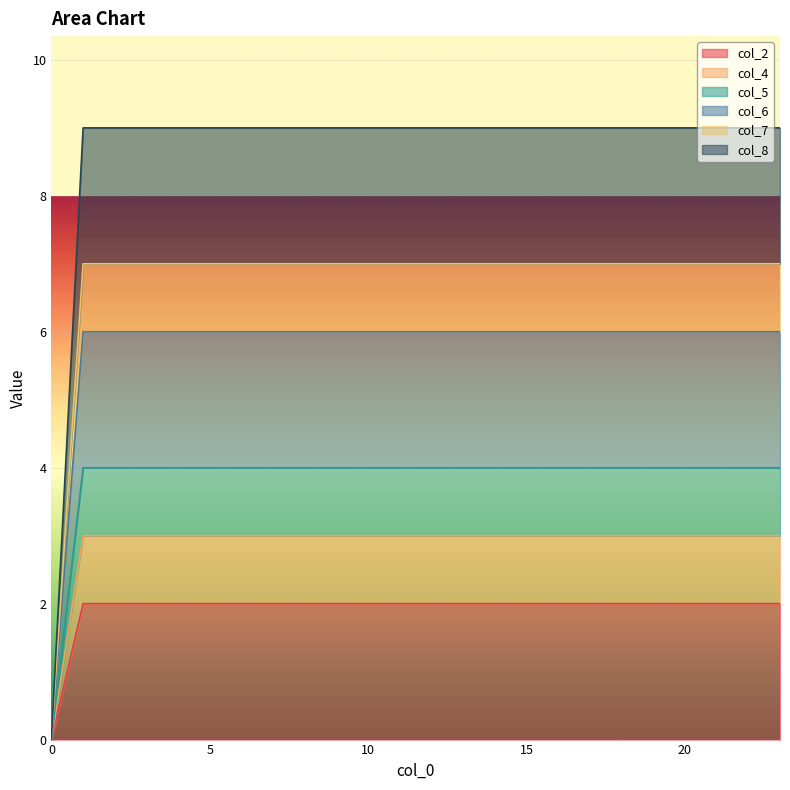

The value of col_6 at 10 is 4. True or false?

False